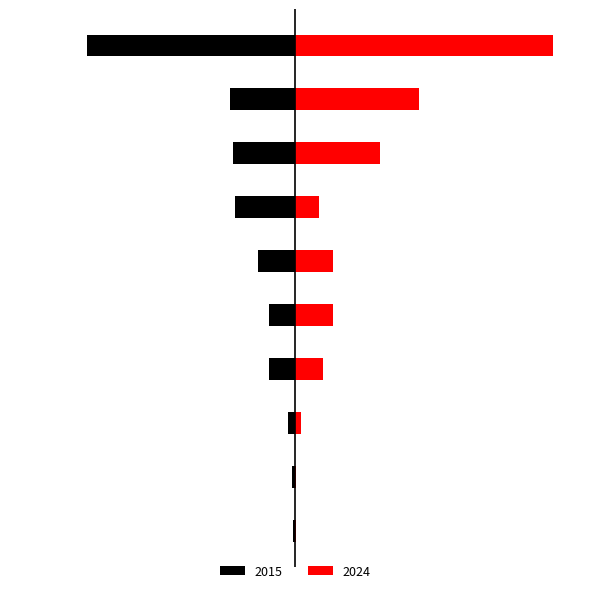

At which category does the chart reach its minimum across all series?

Homicide